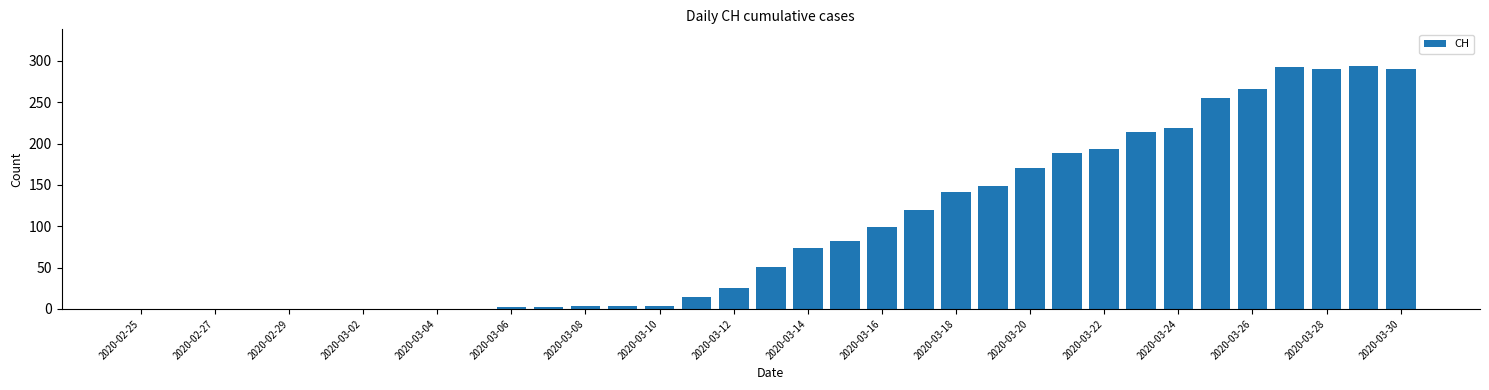

What is the maximum value shown in the chart?

294